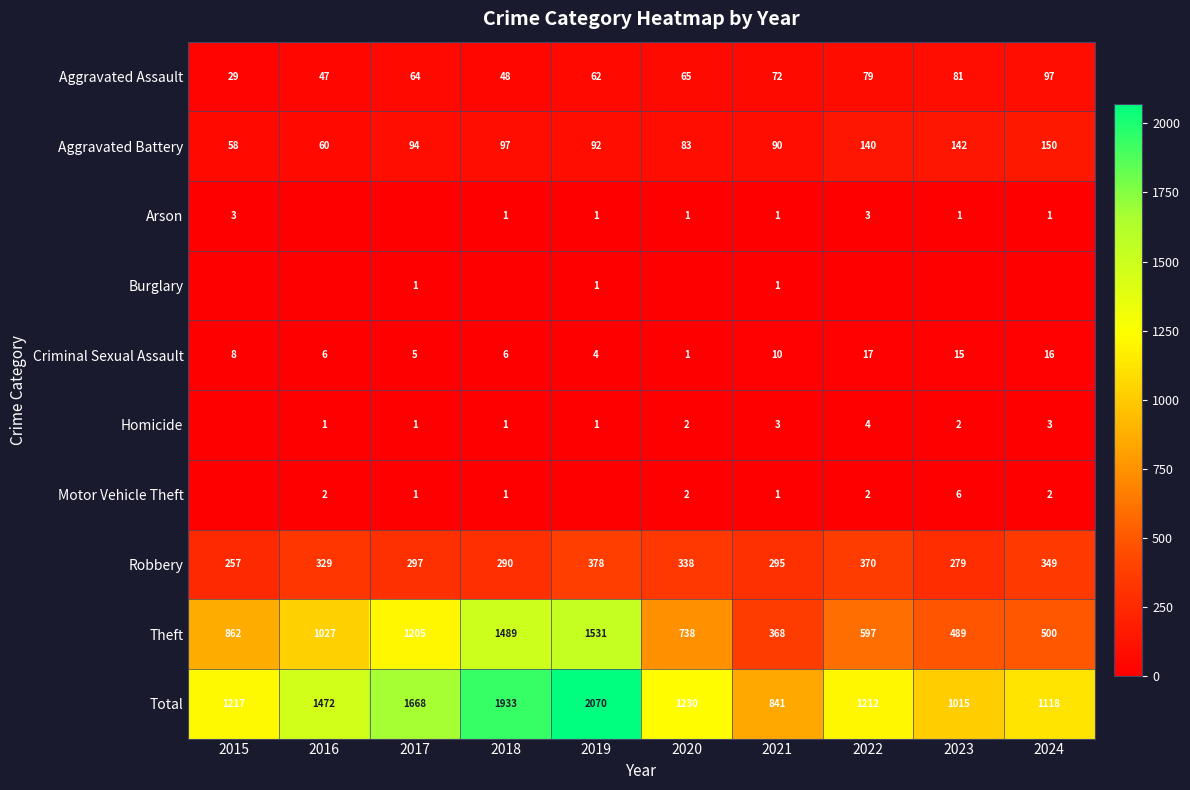

At which label is Criminal Sexual Assault closest to 9?

2015